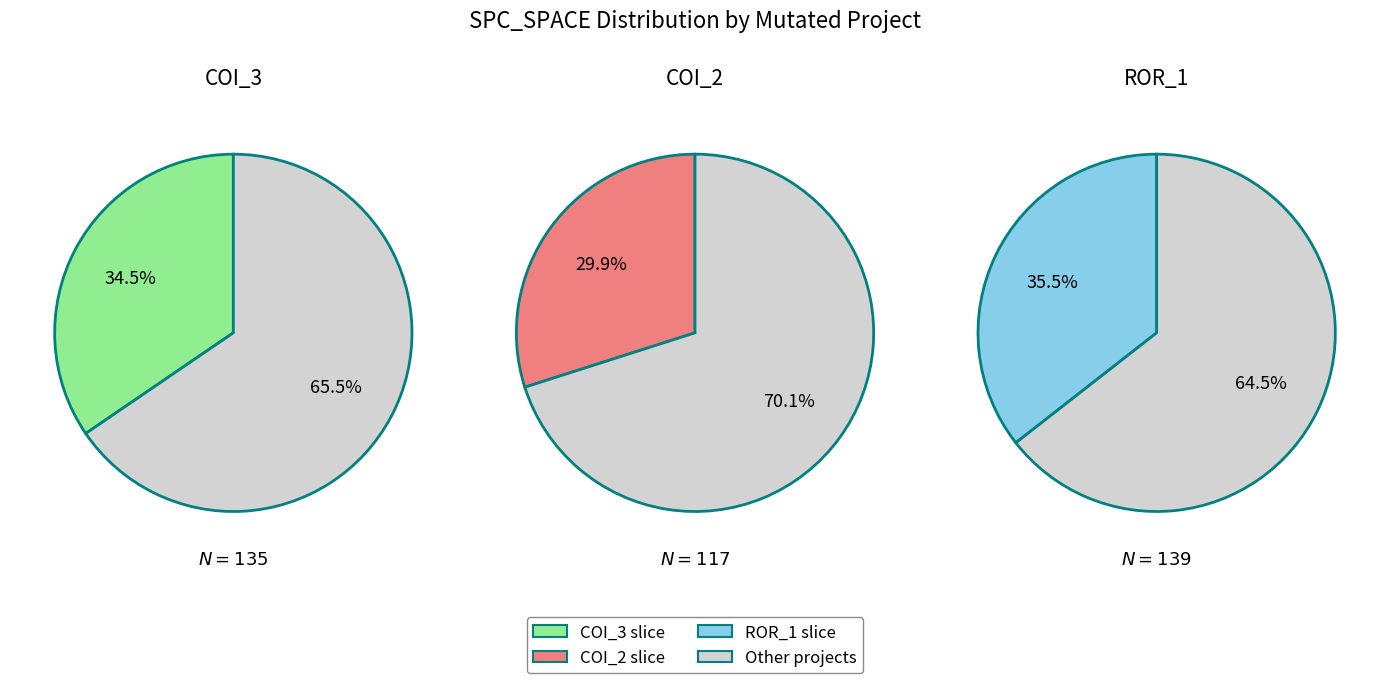

Rank the categories by value from lowest to highest.

AutoResponder.EmailSystem.Client.COI_2, AutoResponder.EmailSystem.Client.COI_3, Forward.EmailSystem.Client.ROR_1